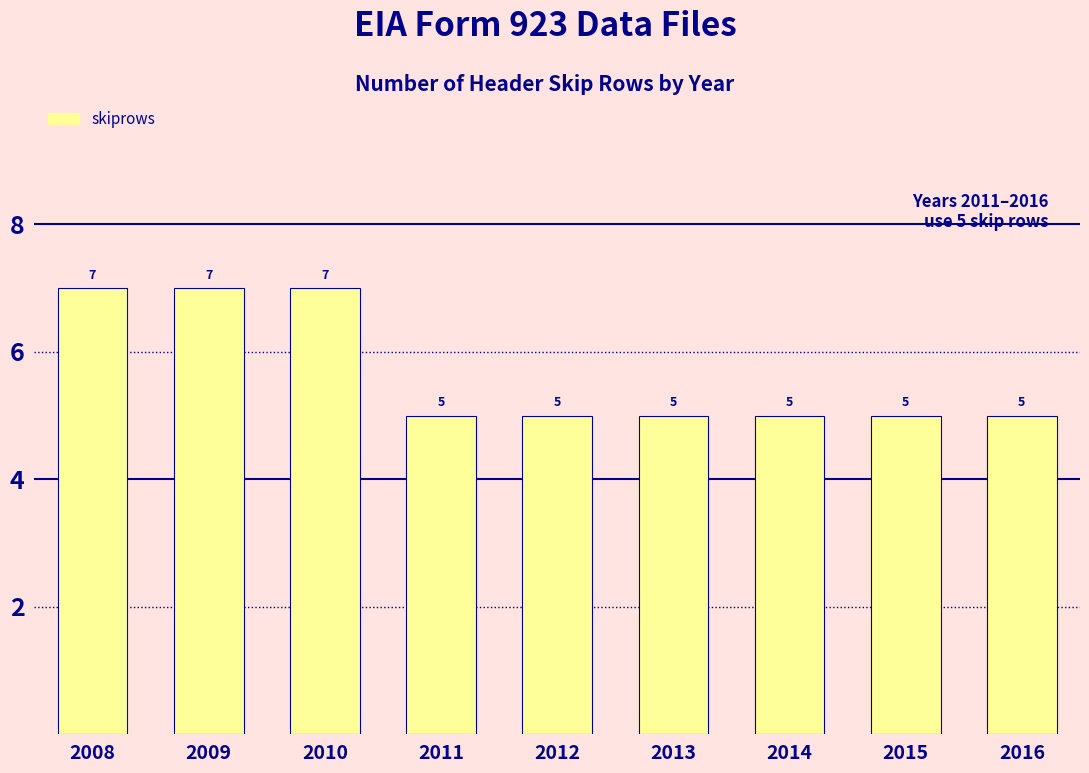

Reading right to left, what are all the values shown in this chart?

5	5	5	5	5	5	7	7	7